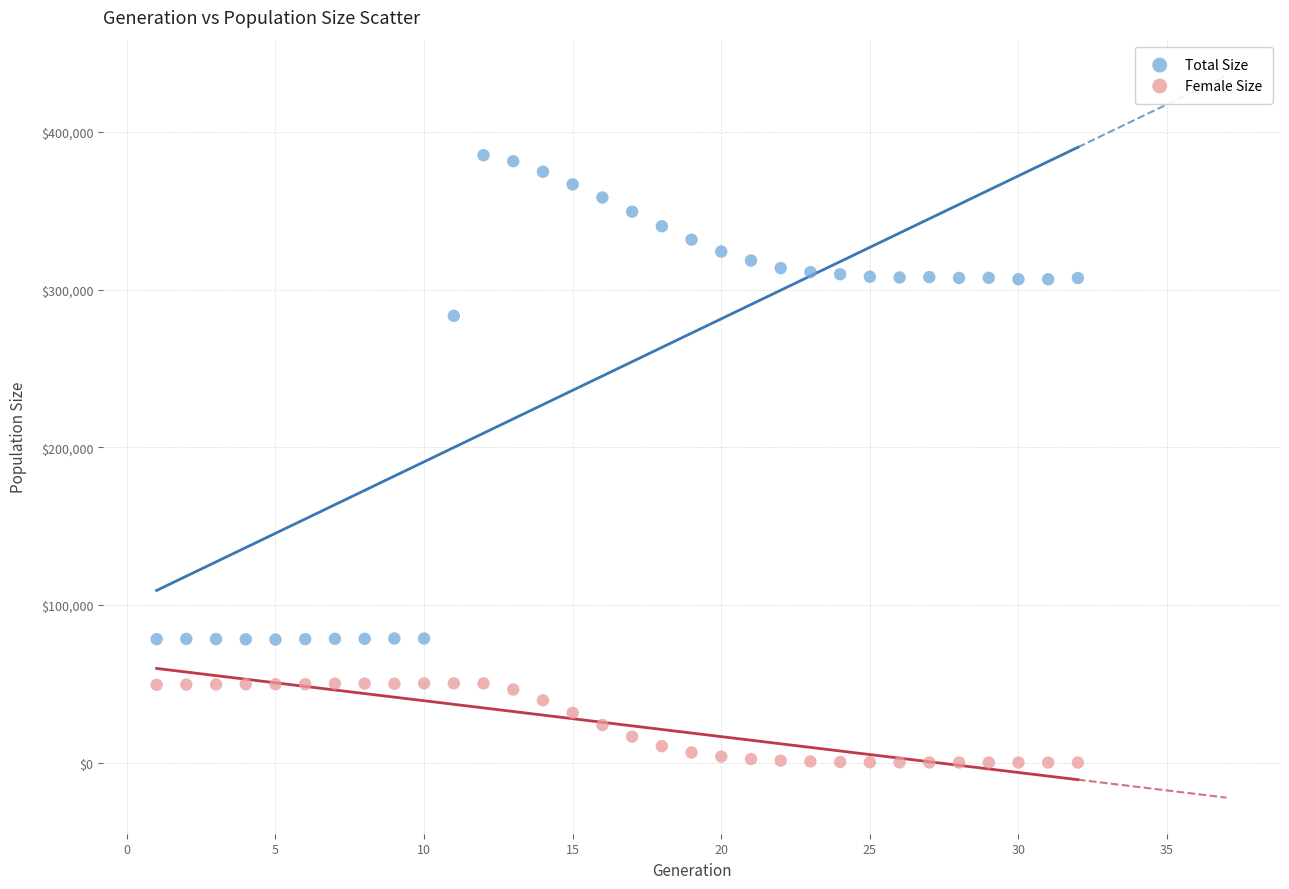

Which series contains the lowest Y value?

Female Size